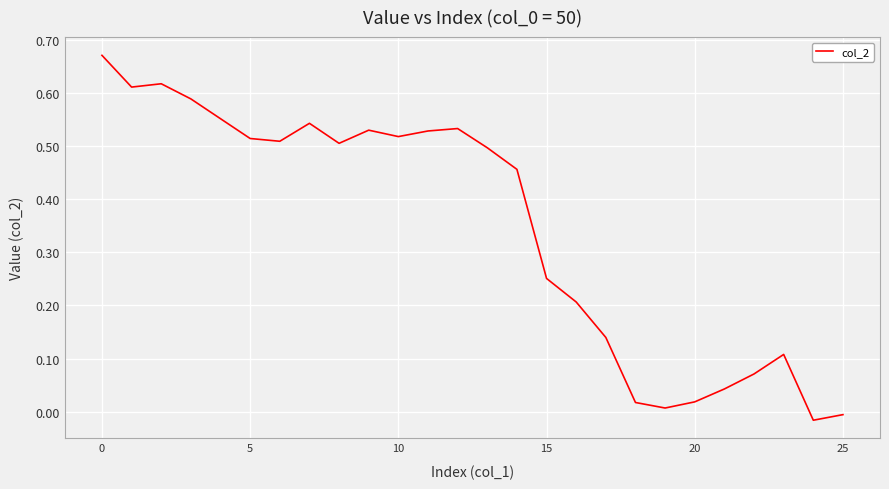

Does the chart have visible grid lines?

Yes